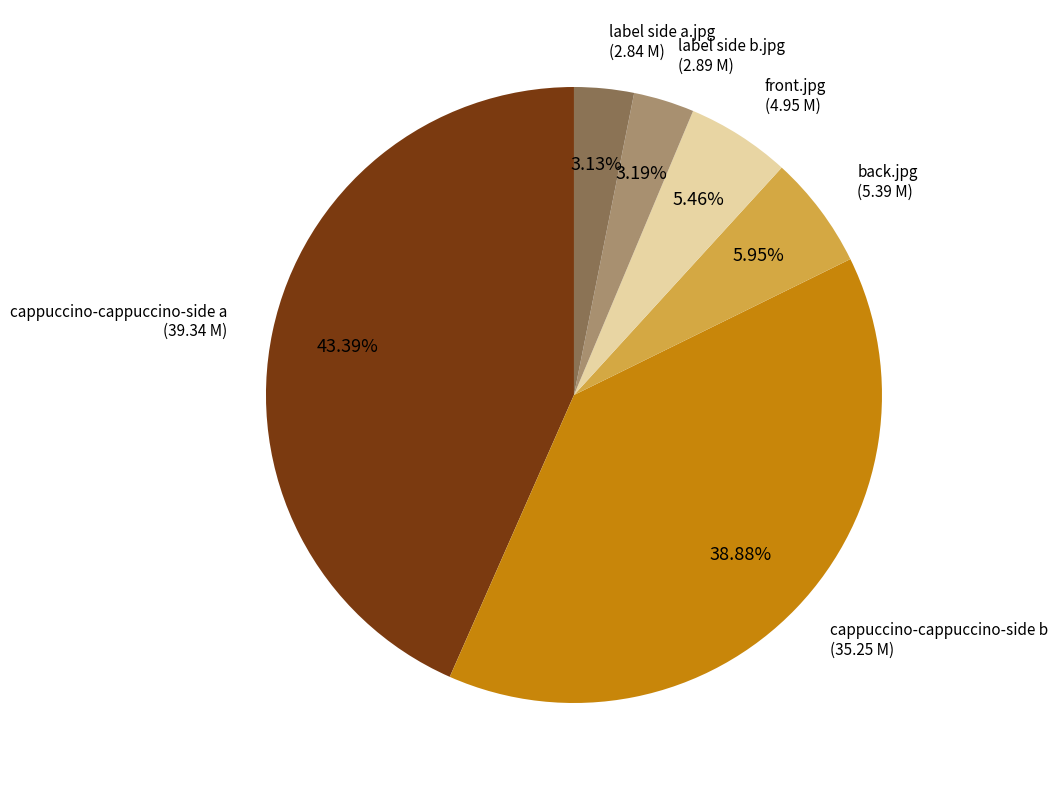

Combined, do front.jpg and cappuccino-cappuccino-side a account for over 50%?

No